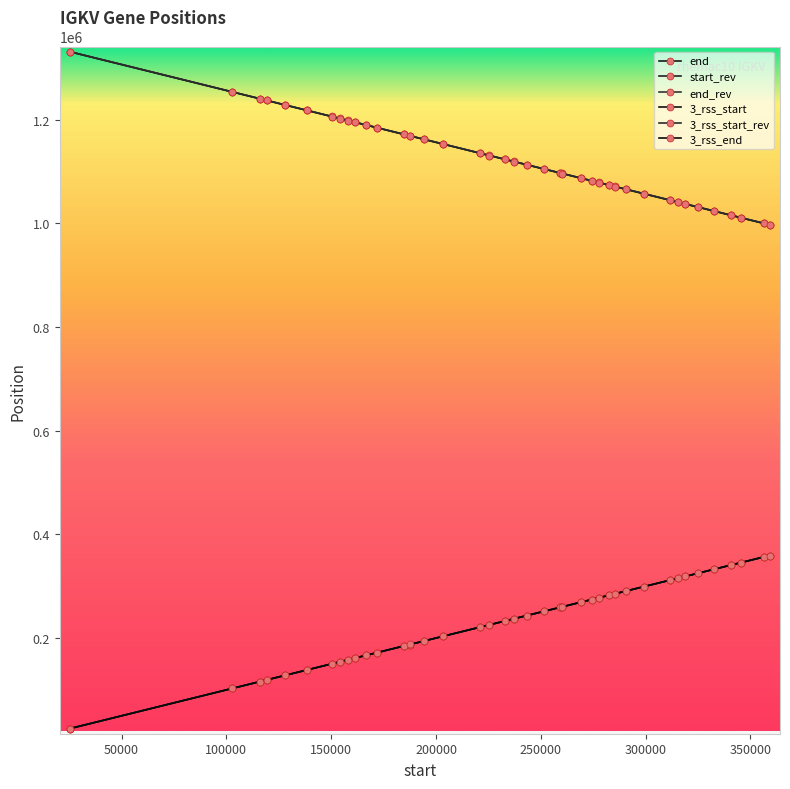

Count the number of categories in the chart.

40